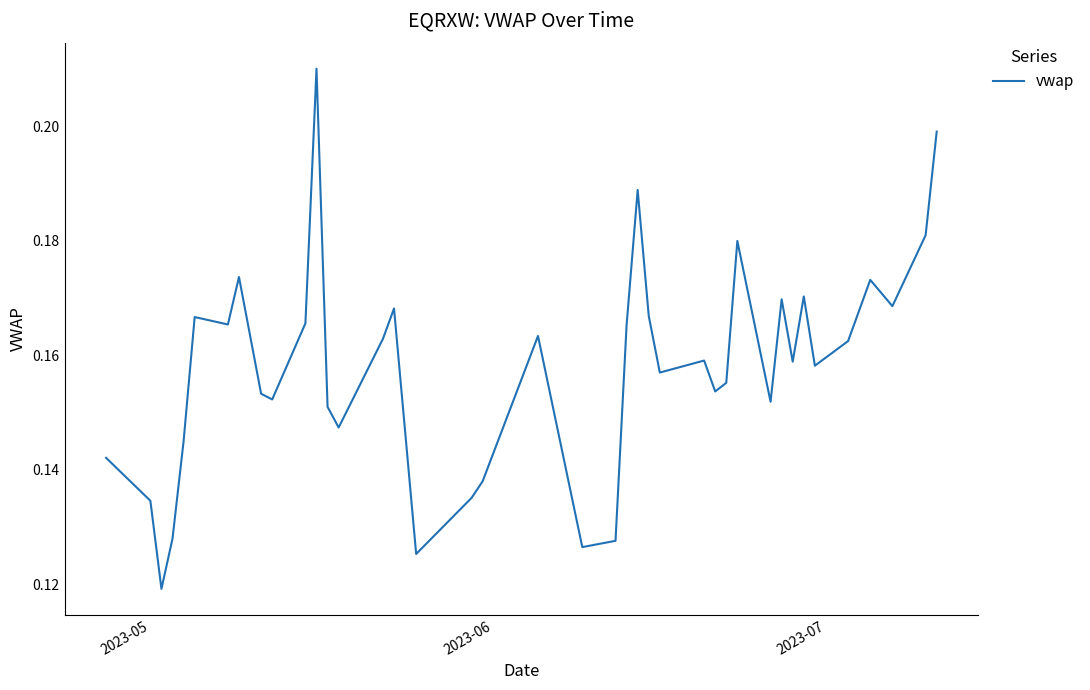

Reading left to right, extract all data points from this chart.

0.1	0.1	0.1	0.1	0.1	0.2	0.2	0.2	0.2	0.2	0.2	0.2	0.2	0.1	0.2	0.2	0.1	0.1	0.1	0.2	0.1	0.1	0.2	0.2	0.2	0.2	0.2	0.2	0.2	0.2	0.2	0.2	0.2	0.2	0.2	0.2	0.2	0.2	0.2	0.2